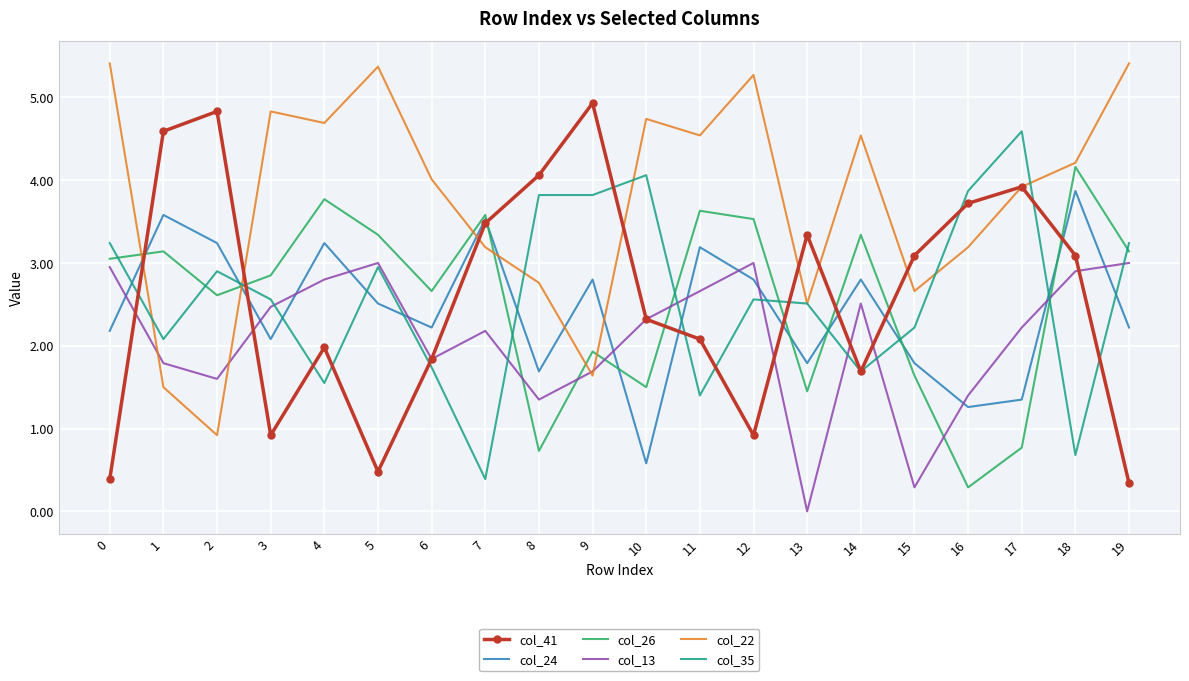

Where is col_26 nearest to the value 2?

9